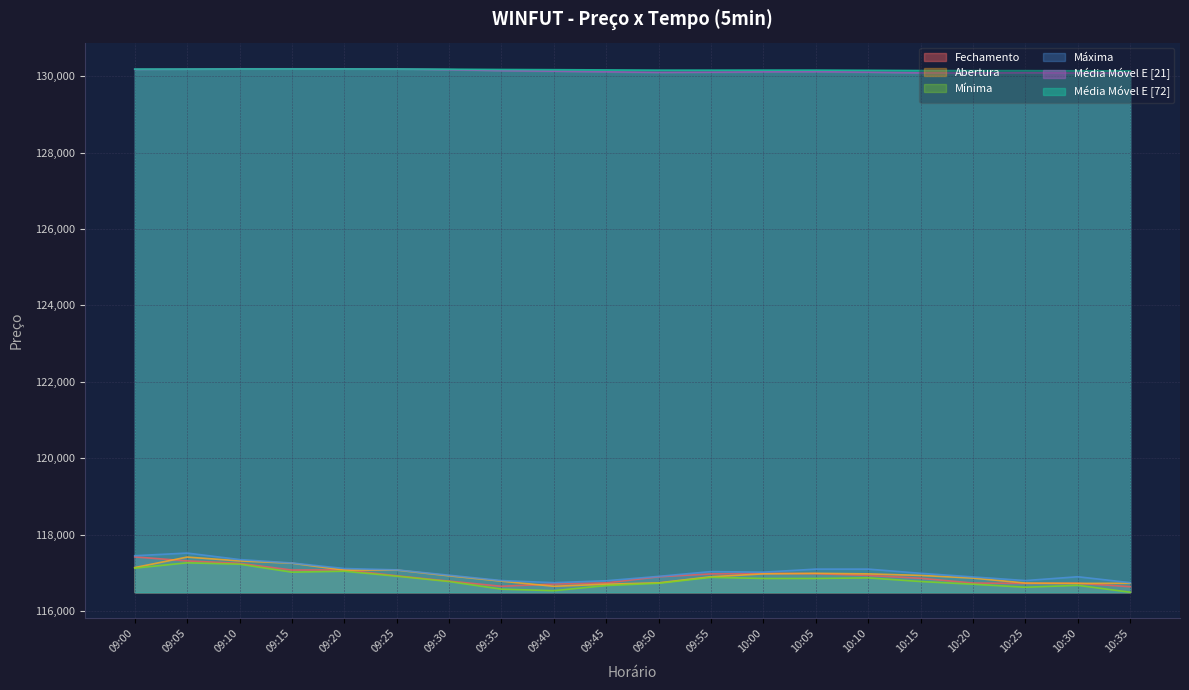

What is the spread (max minus min) of values at 10:05?

13309.2